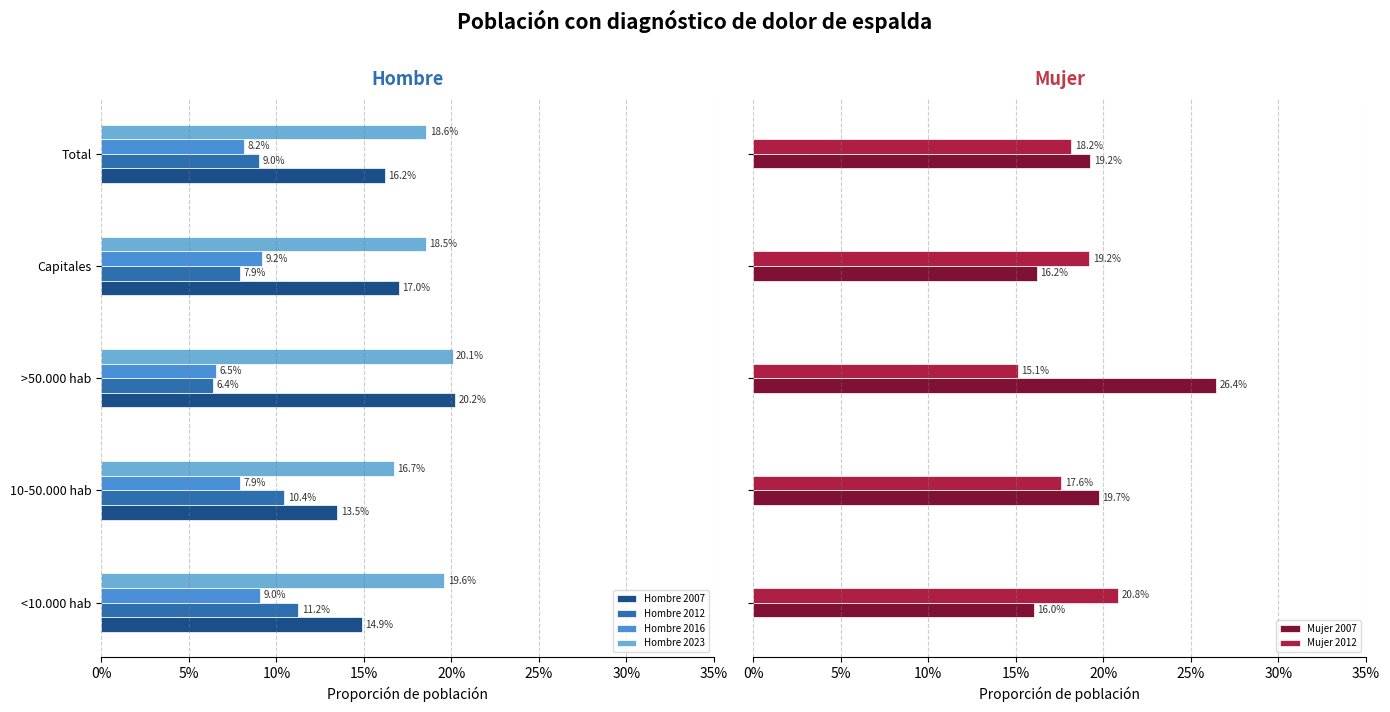

Reading right to left, what are all the values shown in this chart?

Hombre 2007: 0.2	0.2	0.2	0.1	0.1
Hombre 2012: 0.1	0.1	0.1	0.1	0.1
Hombre 2016: 0.1	0.1	0.1	0.1	0.1
Hombre 2023: 0.2	0.2	0.2	0.2	0.2
Mujer 2007: 0.2	0.2	0.3	0.2	0.2
Mujer 2012: 0.2	0.2	0.2	0.2	0.2